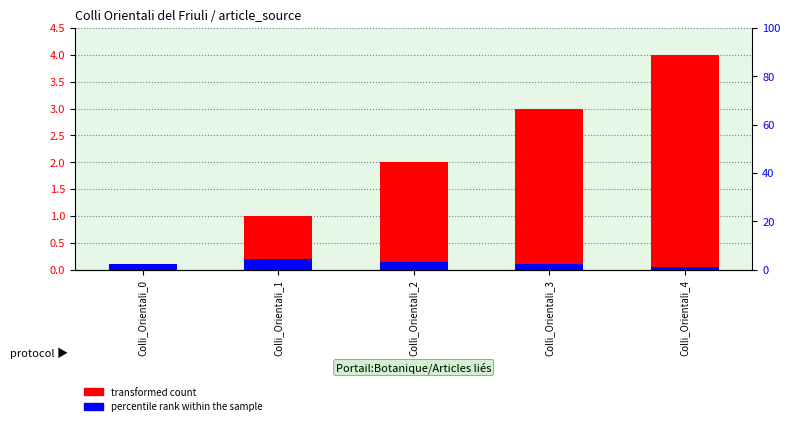

Rank the series at Colli_Orientali_4 from highest to lowest value.

transformed count, percentile rank within the sample